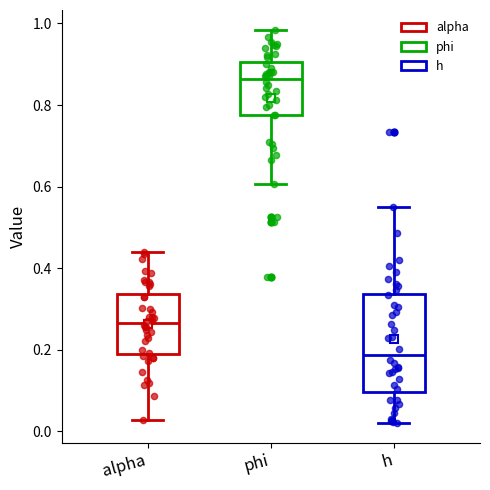

Where does the median line of the box for h sit on the y-axis? The values are not printed on the chart, so give them approximately, as read against the axis.

0.18